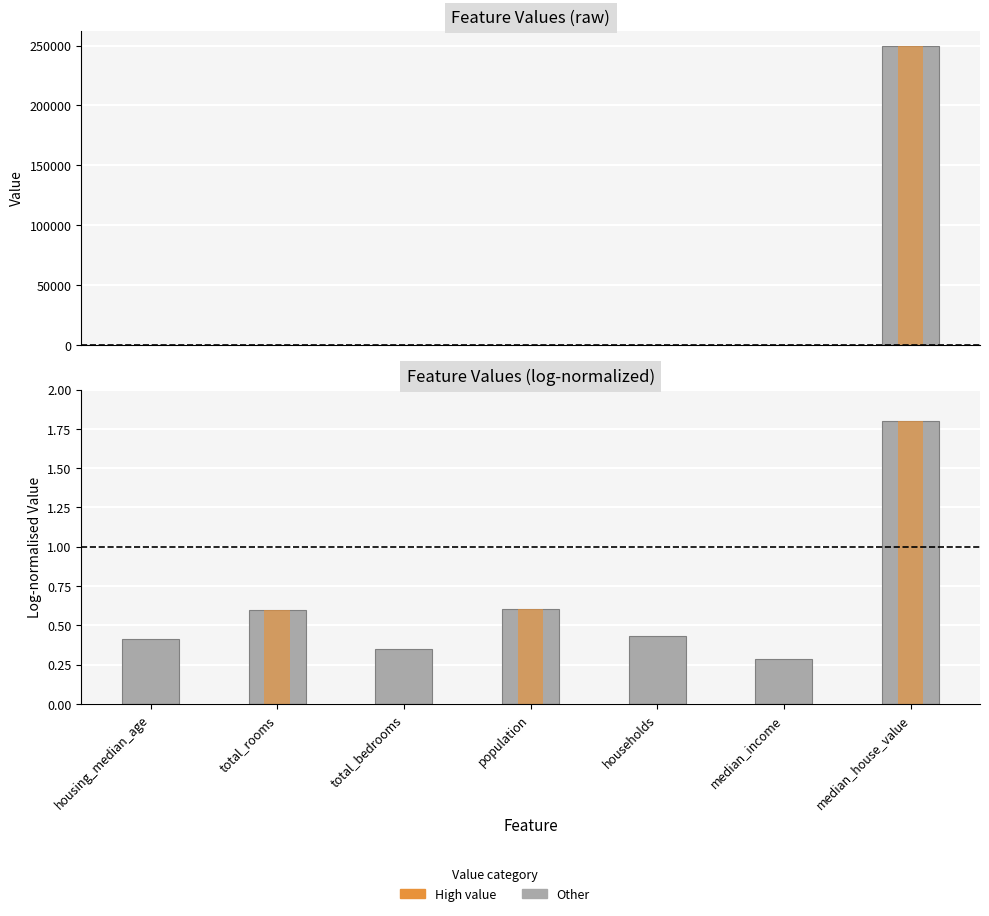

Is the value of col_1 (log-norm) at median_house_value greater than the value of col_1 at total_bedrooms?

No